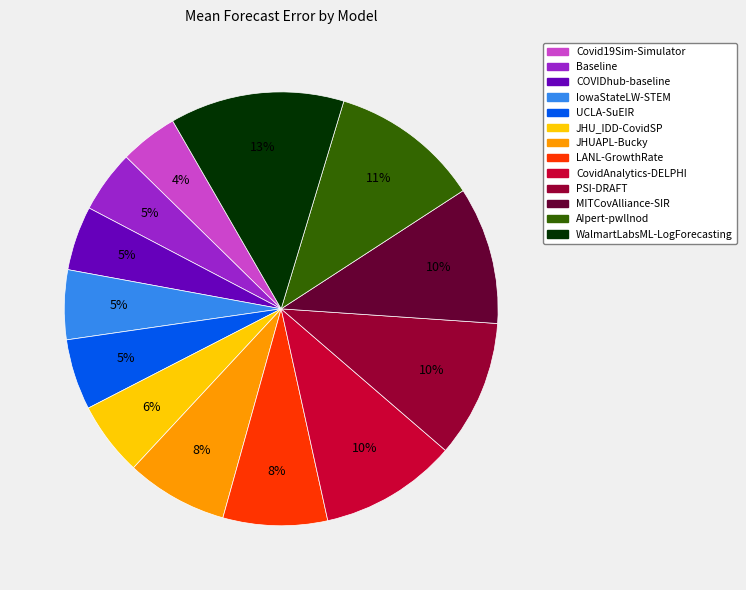

Which has a higher value, MITCovAlliance-SIR or IowaStateLW-STEM?

MITCovAlliance-SIR